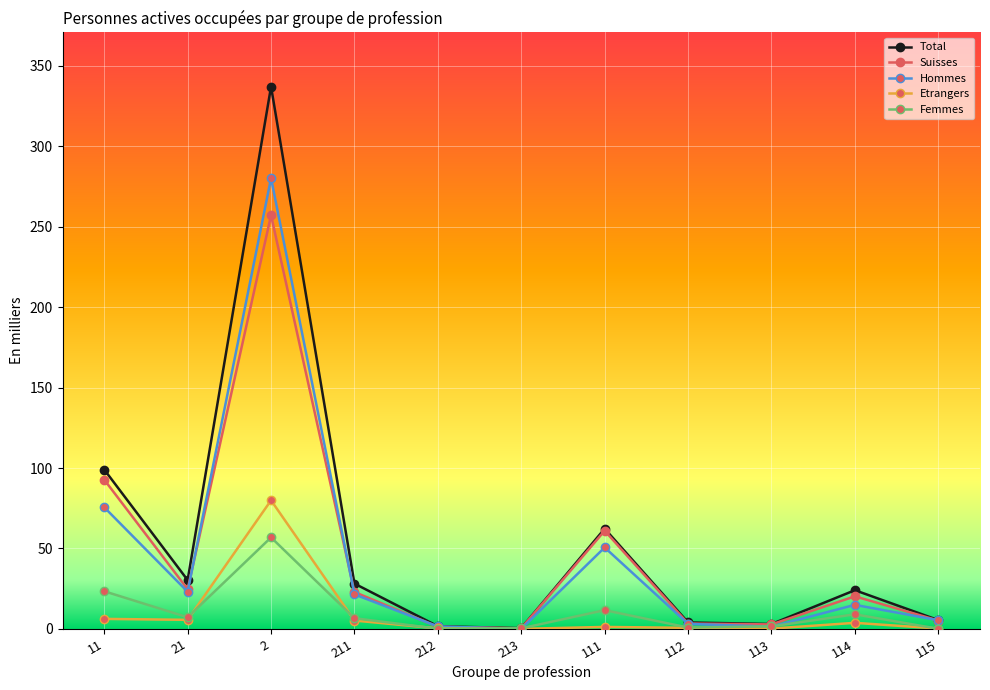

True or false: Total has more than 1 interior local peaks.

True